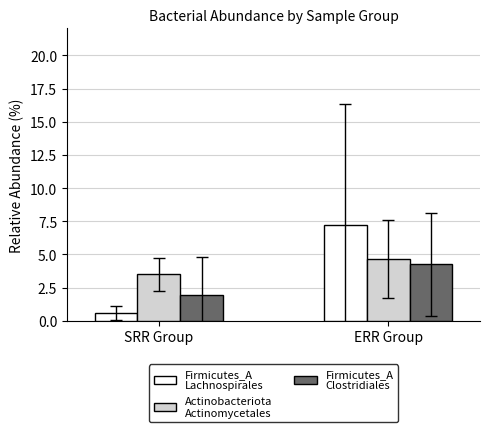

What is the label of the 2nd bar from the left?

ERR Group